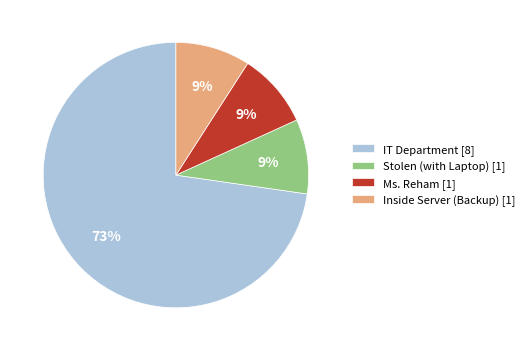

Approximately how many times larger is the value at Inside Server (Backup) [1] compared to Stolen (with Laptop) [1]?

1.0